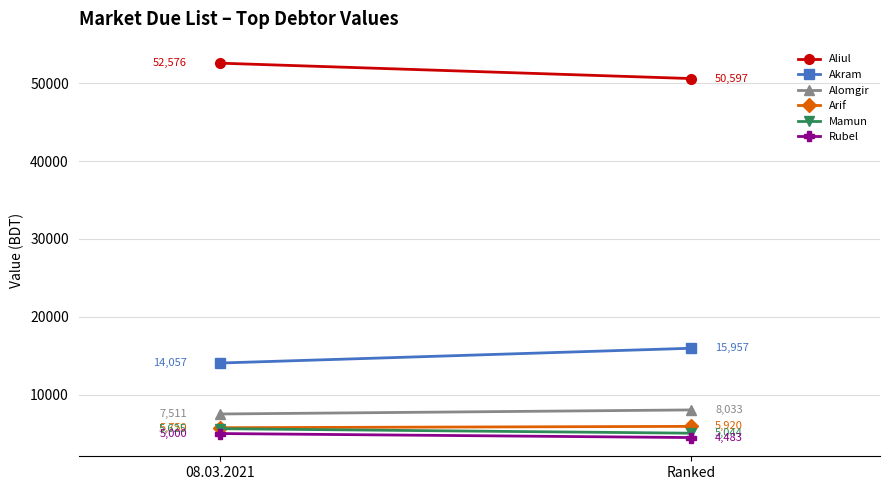

Read the Arif value at 08.03.2021.

5750.0